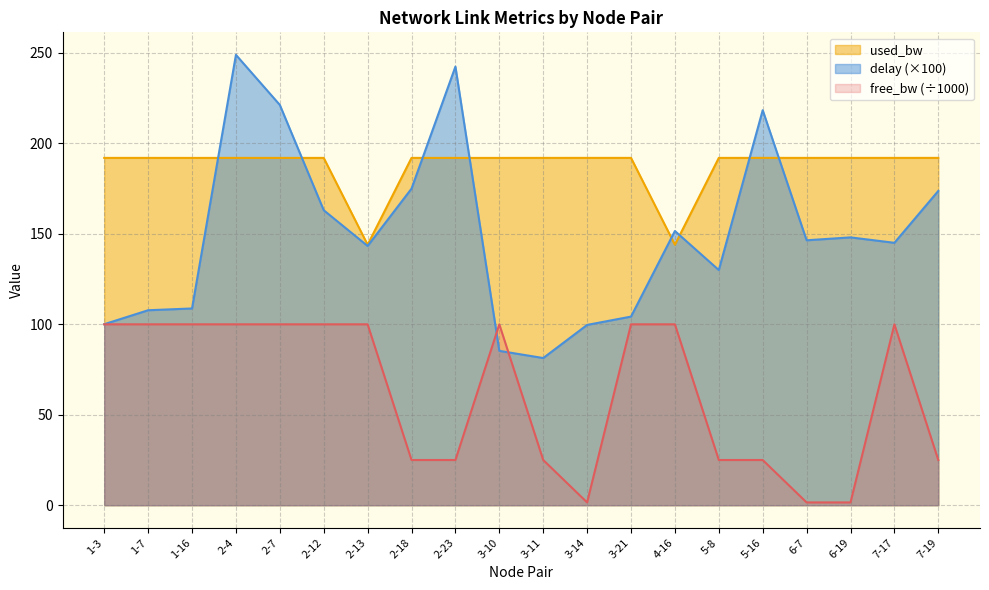

At 2-4, list the series in order from smallest to largest.

free_bw (÷1000), used_bw, delay (×100)